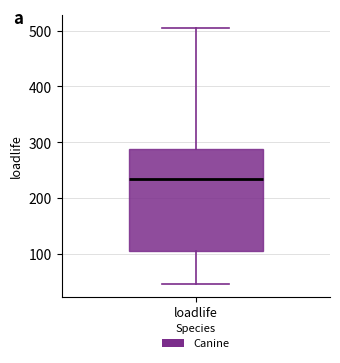

Read this box plot against the y-axis: the position of the median line, the range covered by the box, and the ends of both whiskers. The values are not printed on the chart, so give them approximately, as read against the axis.

median 230, box 110 to 290, whiskers 50 to 510